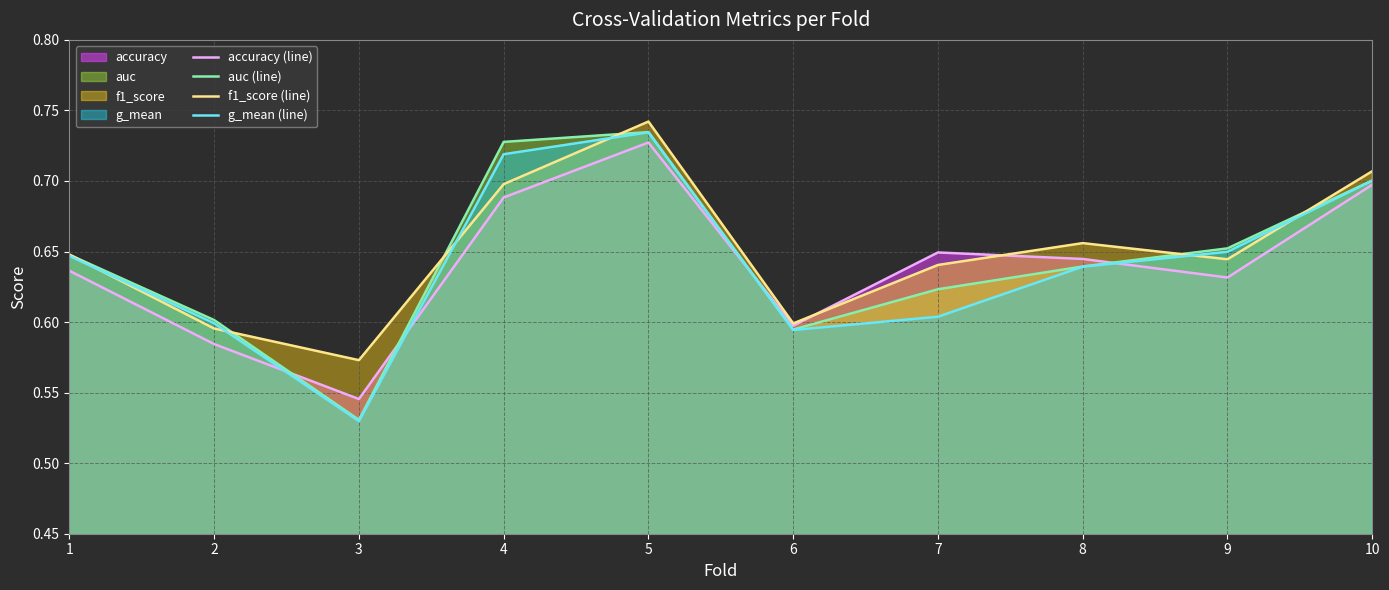

After their last crossing, which series has the higher values: g_mean (line) or f1_score (line)?

f1_score (line)